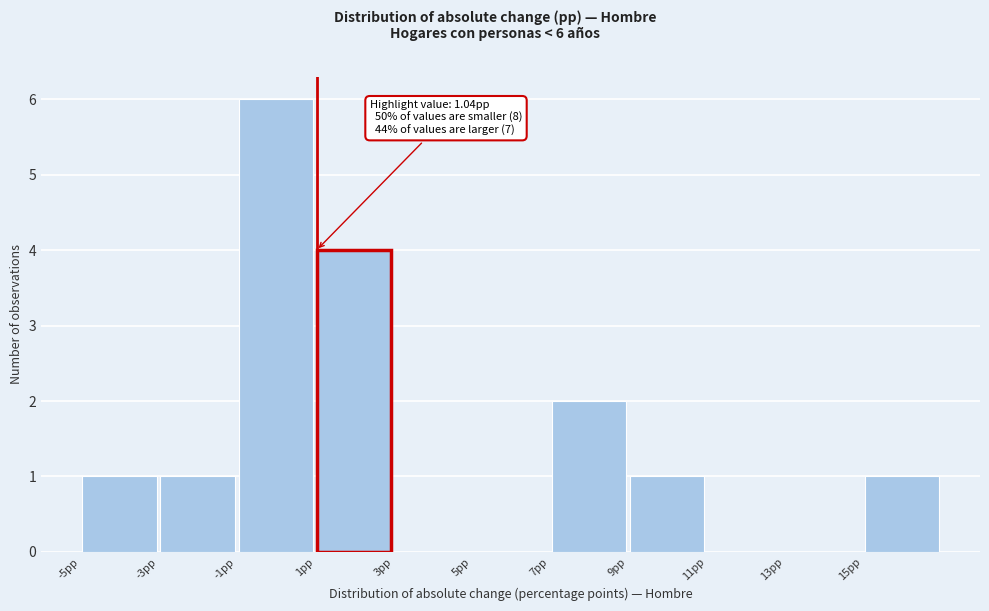

Which range on the x-axis has the tallest bar?

-1 to 1